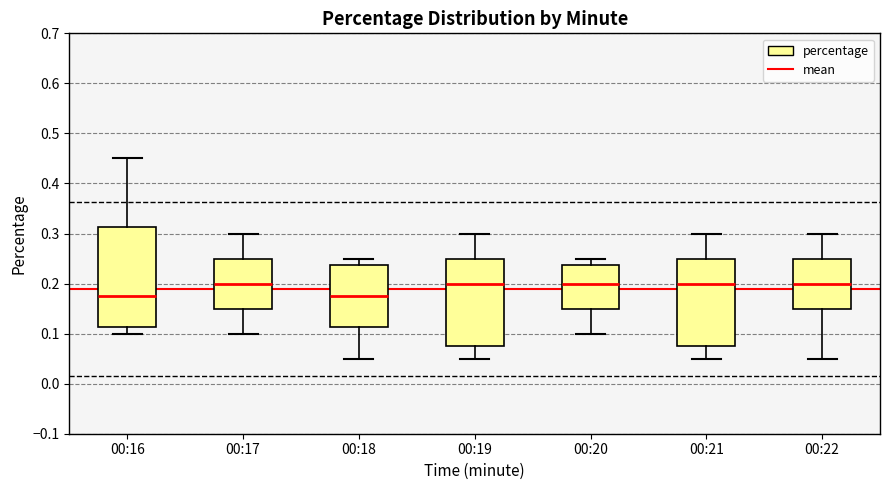

Where is the upper edge of the box for 00:18 on the y-axis? The values are not printed on the chart, so give them approximately, as read against the axis.

0.24